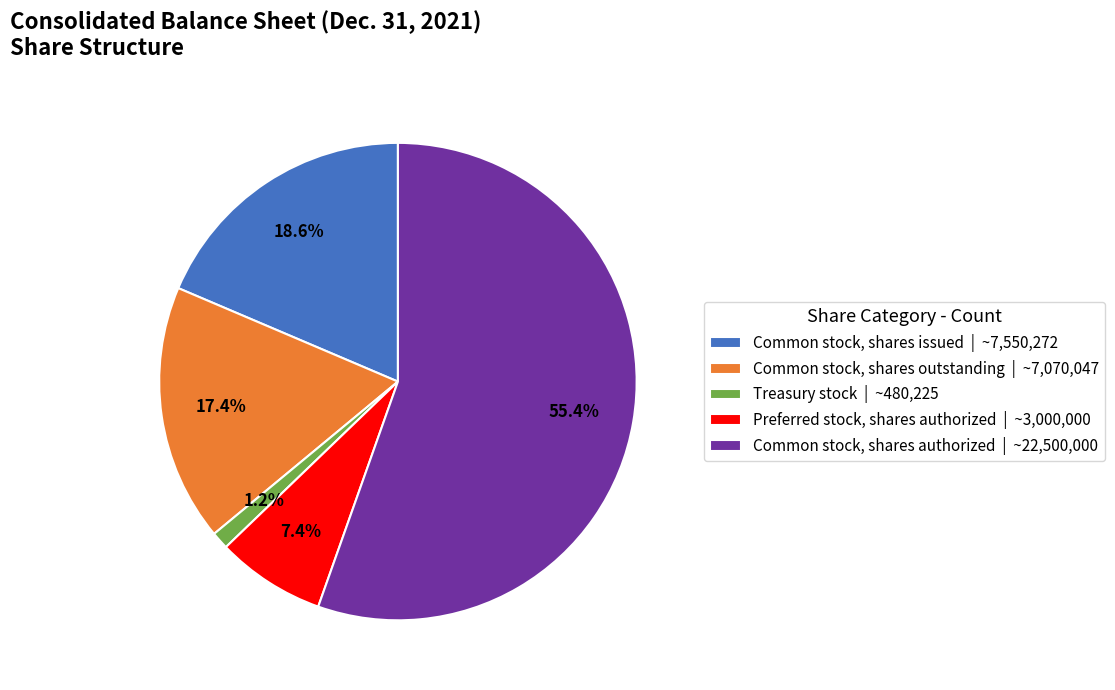

To the nearest percent, what percentage of the pie is Common stock, shares authorized?

55%